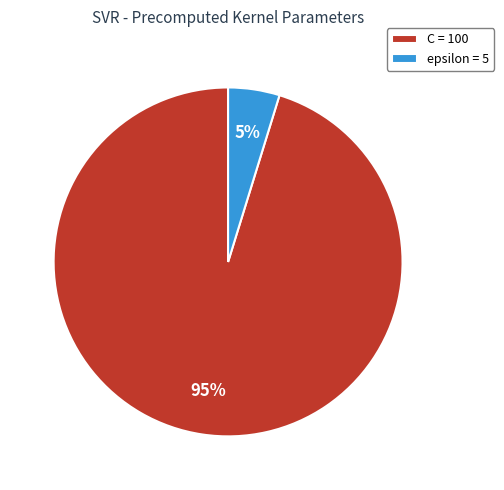

Which slice represents more than half of the pie?

C